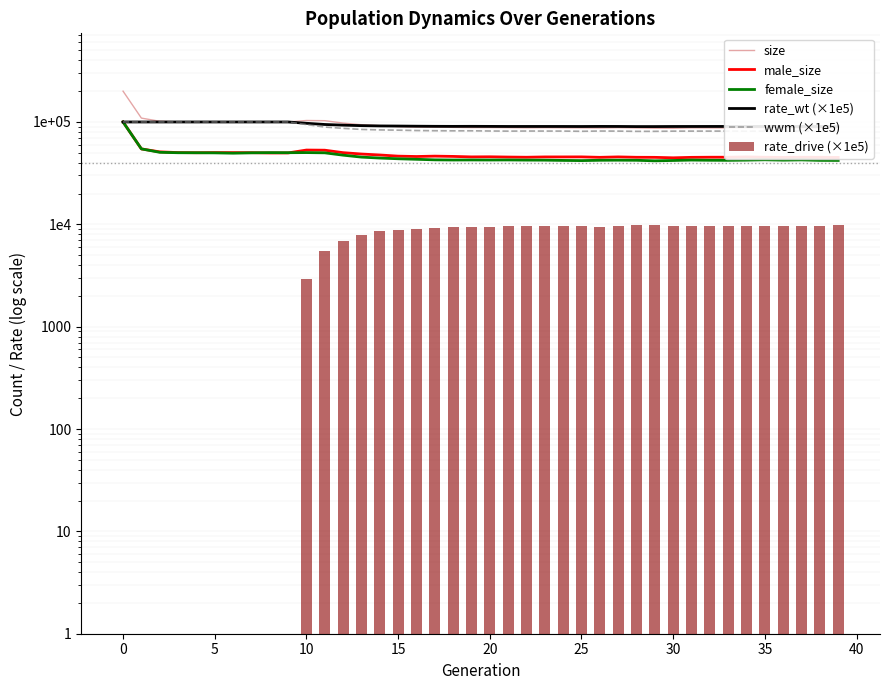

What is the value of the rate_wt (×1e5) bar at the 36th from the left?

100000.0